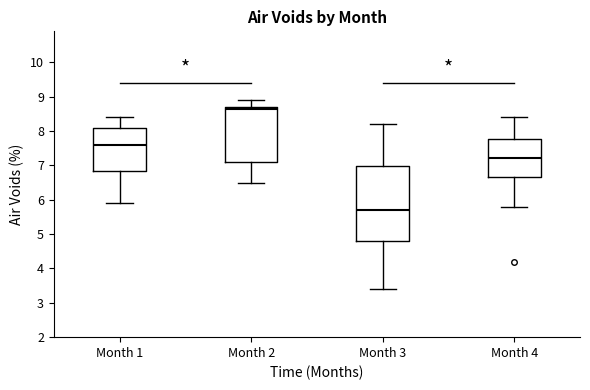

Which box has the highest median line?

Month 2